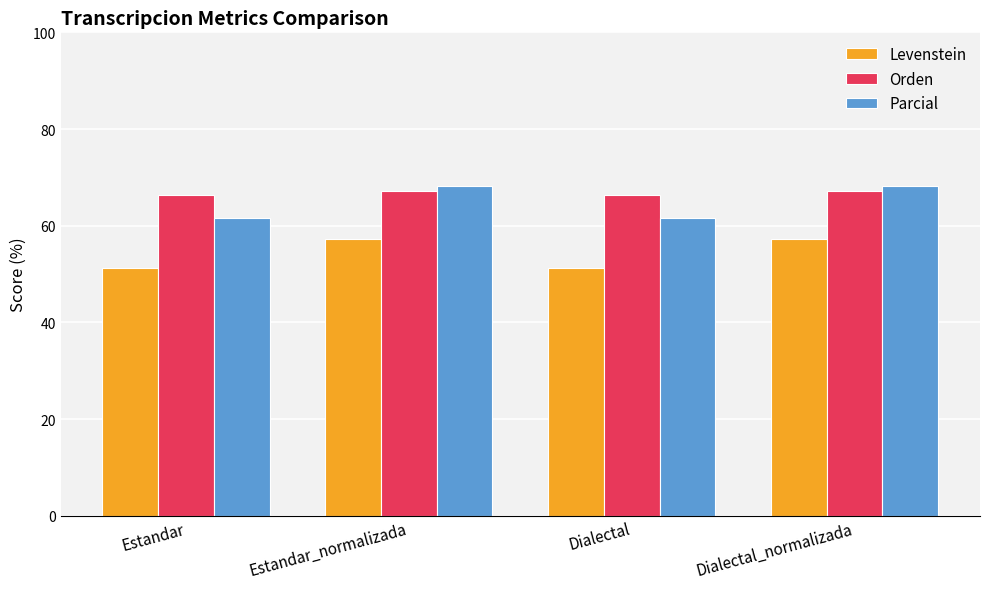

Reading left to right, list all the values displayed in this chart.

Levenstein: 51.2	57.2	51.2	57.2
Orden: 66.3	67.3	66.3	67.3
Parcial: 61.6	68.2	61.6	68.2